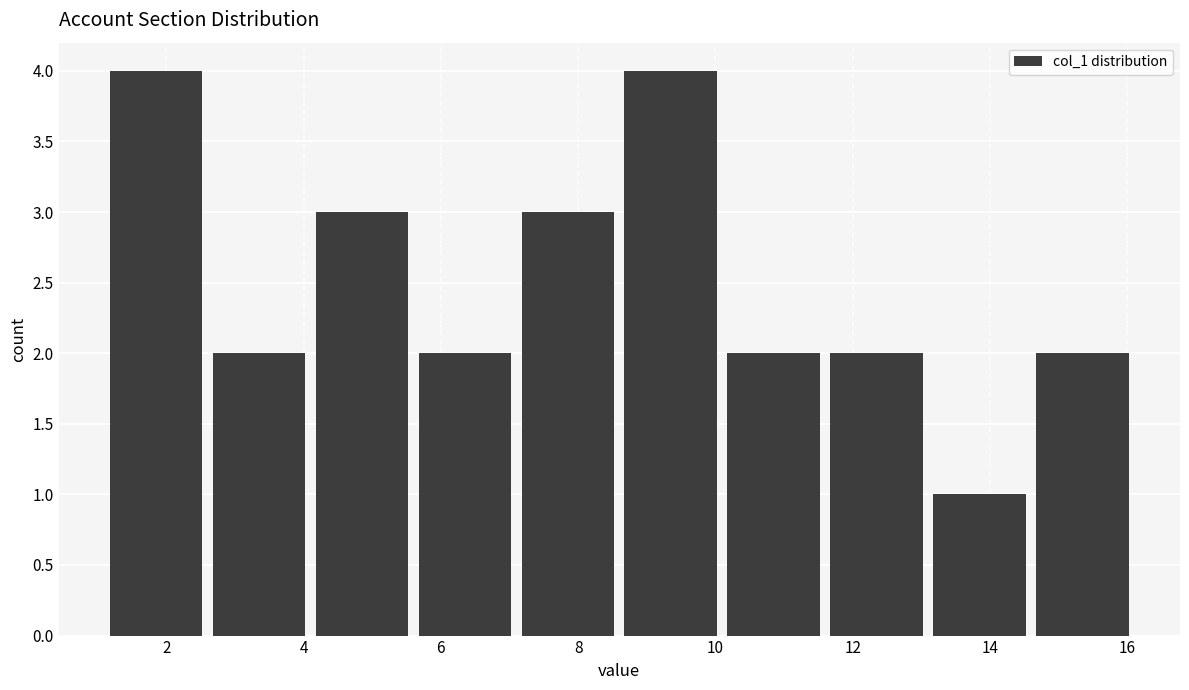

What is the height of the bar covering 10.1 to 11.6 on the x-axis? Neither the bar edges nor the heights are printed on the chart, so give them approximately, as read against the axes.

2